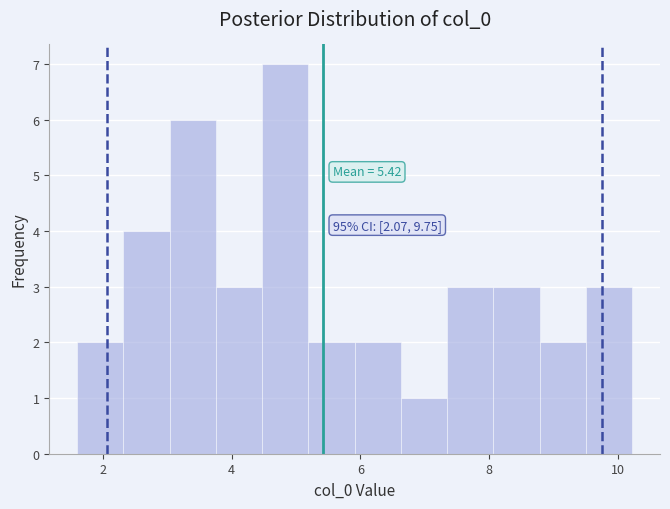

Read against the x-axis, roughly where is the centre of the tallest bar?

4.8